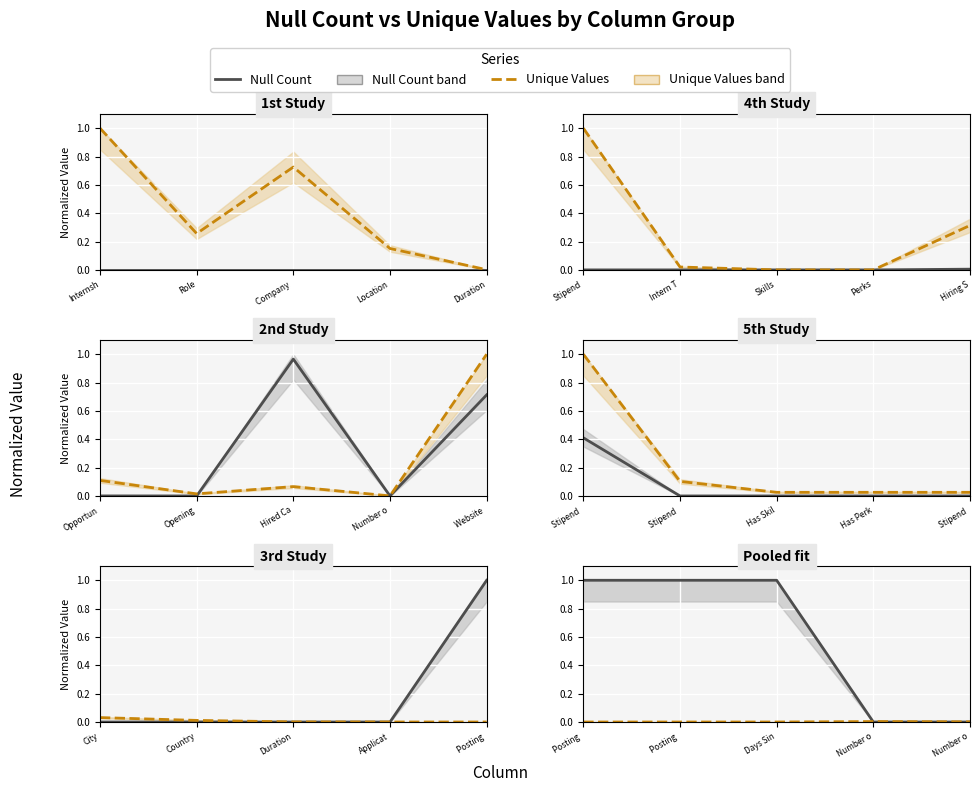

Which has a higher value, Posting or Number o?

Posting